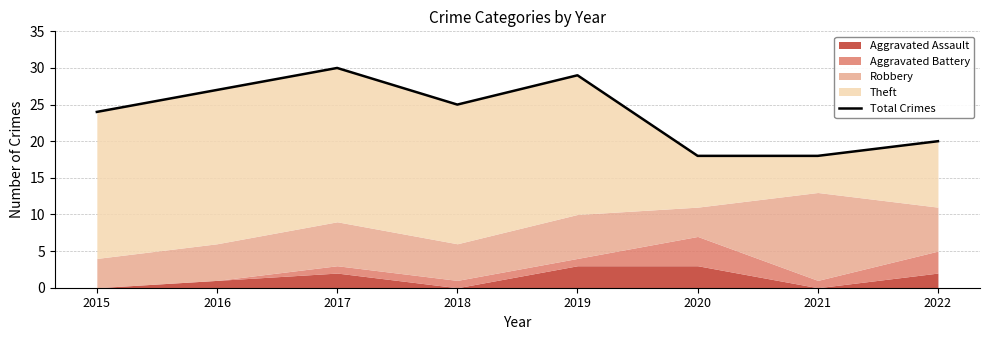

List the labels in order of value, largest first.

2017, 2019, 2016, 2018, 2015, 2022, 2020, 2021